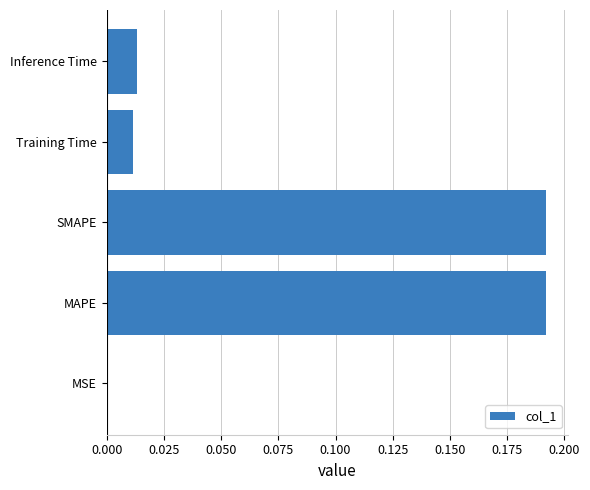

Between Inference Time and SMAPE, which is larger?

SMAPE